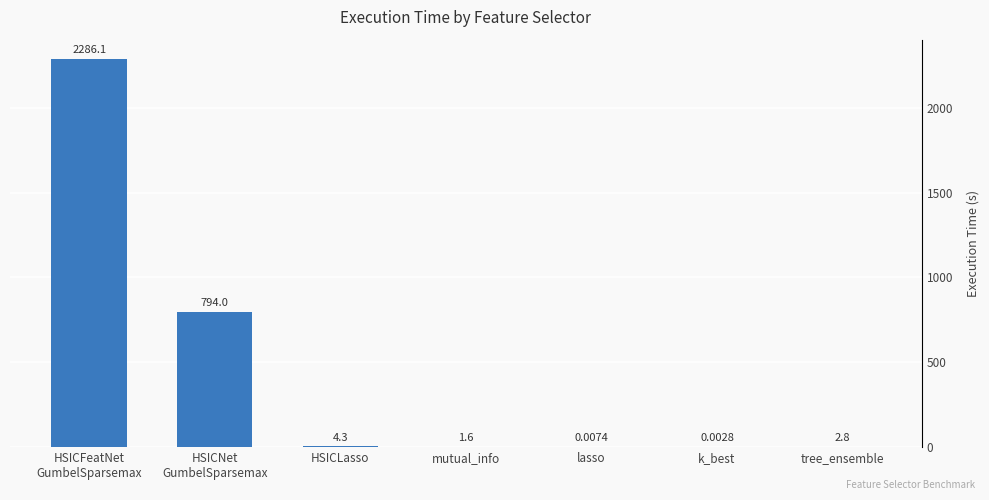

What is the sum of the values at HSICLasso and k_best?

4.3